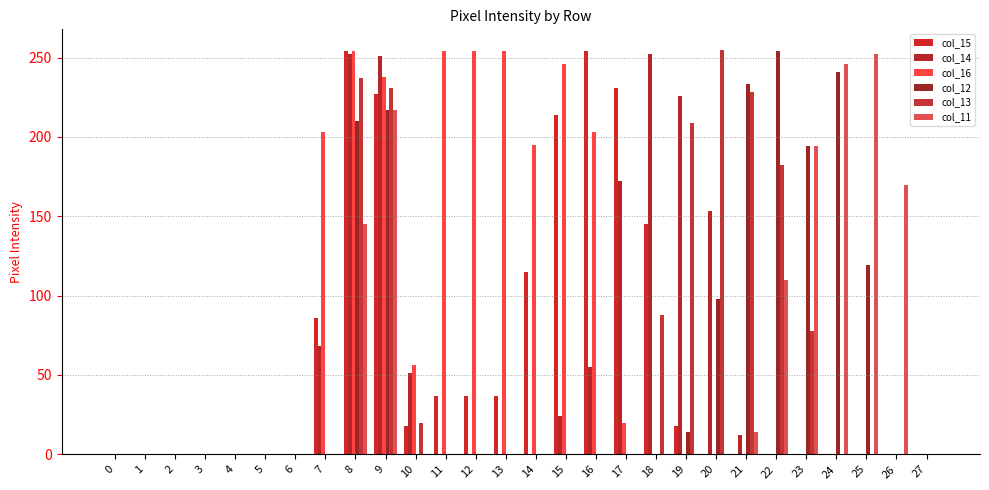

What is the sum of all col_13 values?

1528